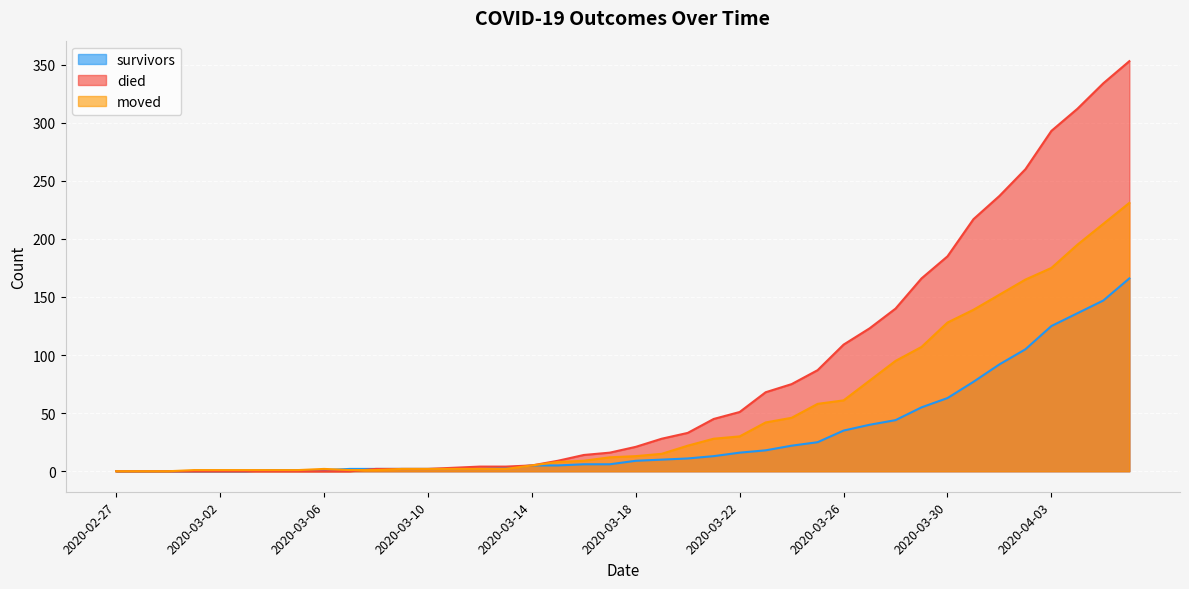

What is the difference between the died values at 2020-03-31 and 2020-03-11?

214